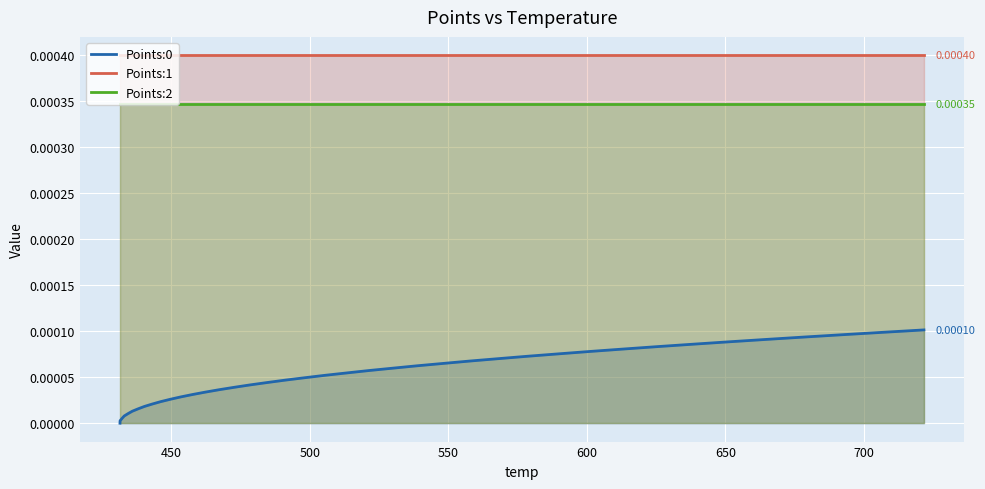

Rank the series by their average value, from highest to lowest.

Points:1, Points:2, Points:0